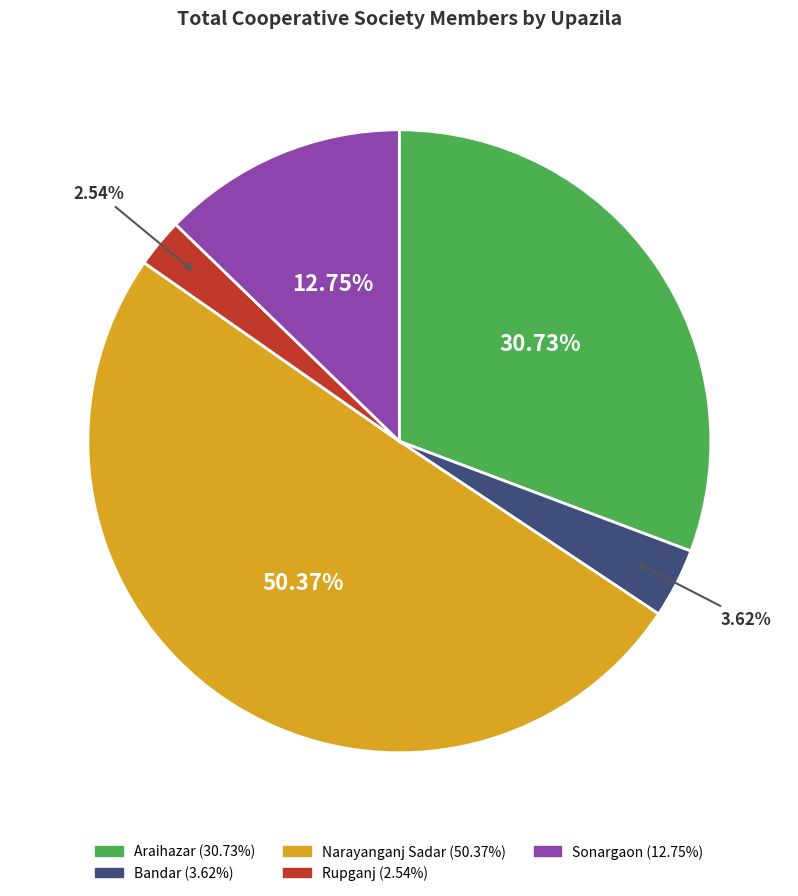

Between Araihazar and Rupganj, which is larger?

Araihazar